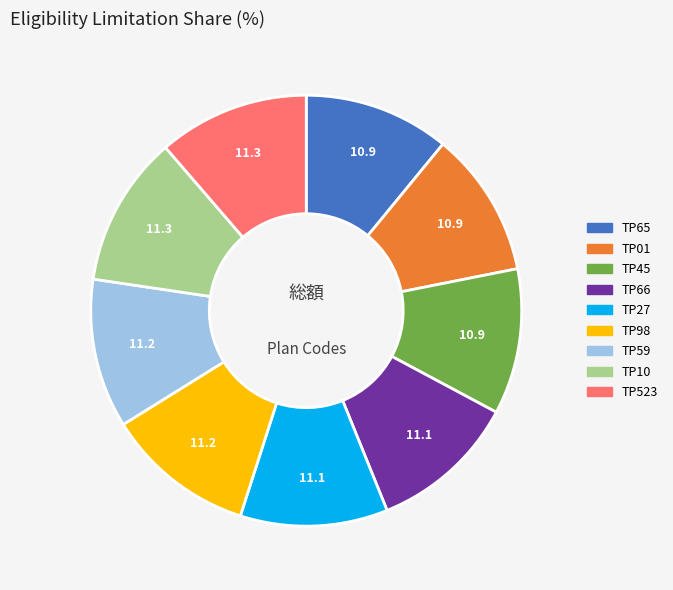

Approximately how many times larger is the value at TP66 compared to TP65?

1.0